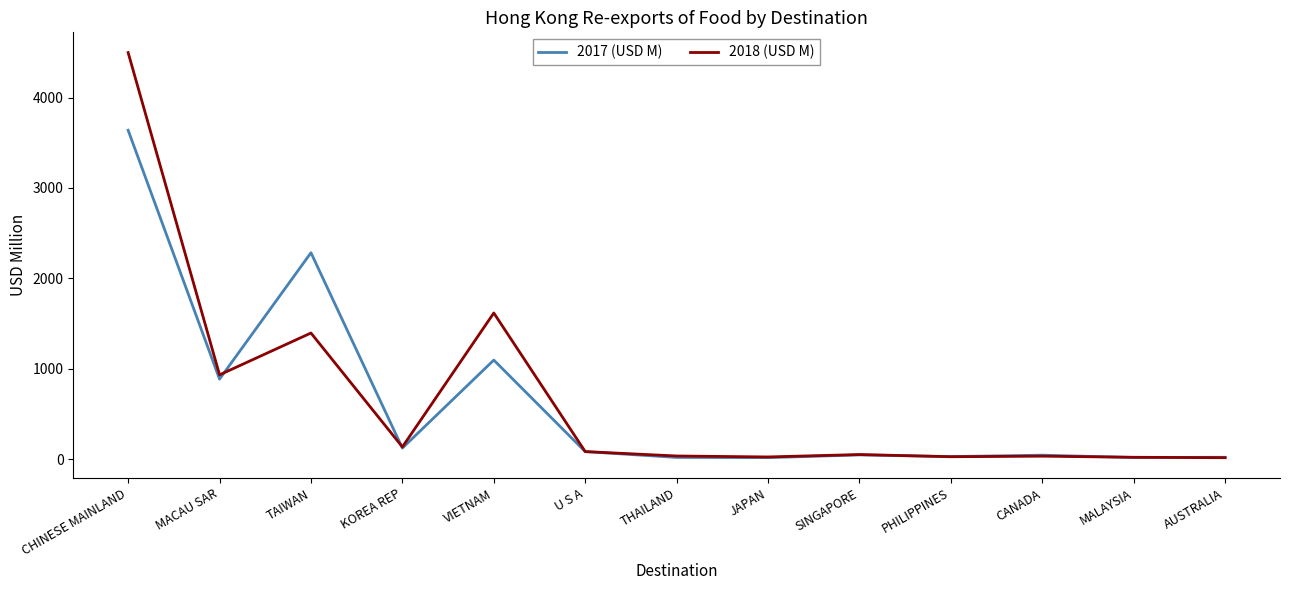

At which label is 2018 (USD M) closest to 2256?

VIETNAM